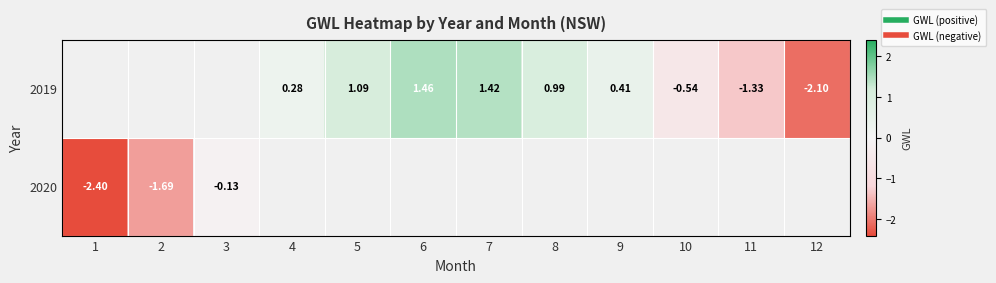

Rank the series by their maximum value, from highest to lowest.

2019, 2020